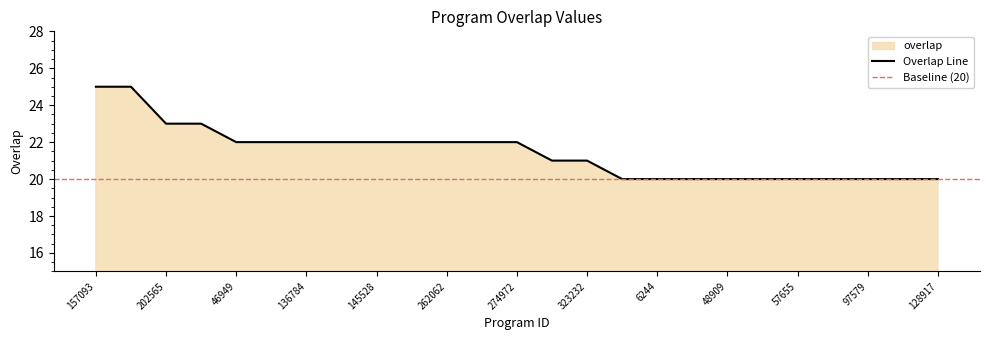

List the labels in order of value, smallest first.

6062, 6244, 39835, 48909, 48914, 57655, 67409, 97579, 107118, 128917, 155181, 323232, 46949, 79755, 136784, 145323, 145528, 145530, 262062, 263948, 274972, 202565, 350979, 157093, 246642